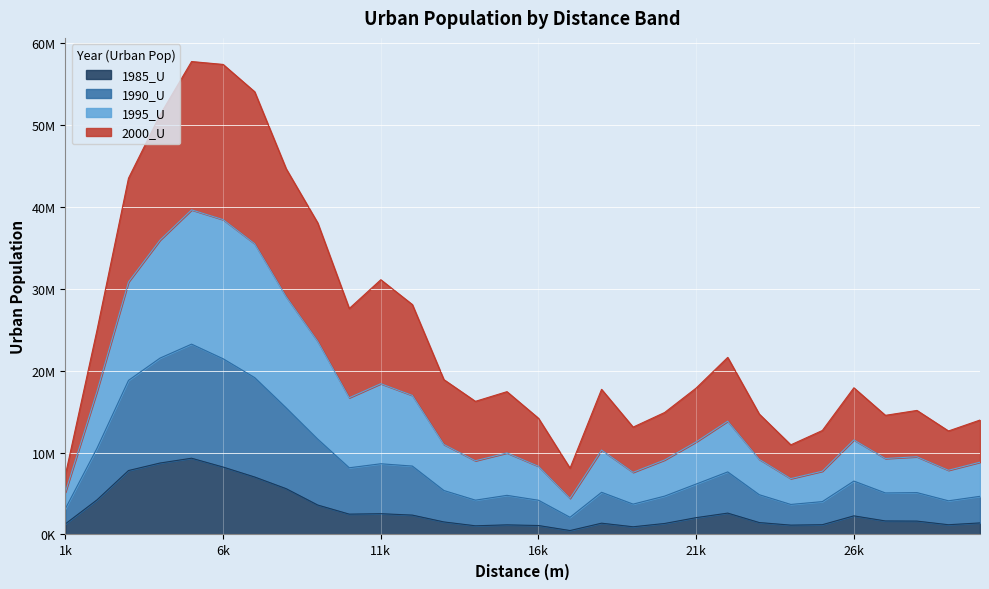

Is the value of 1985_U at 28000 greater than the value of 1990_U at 8000?

No